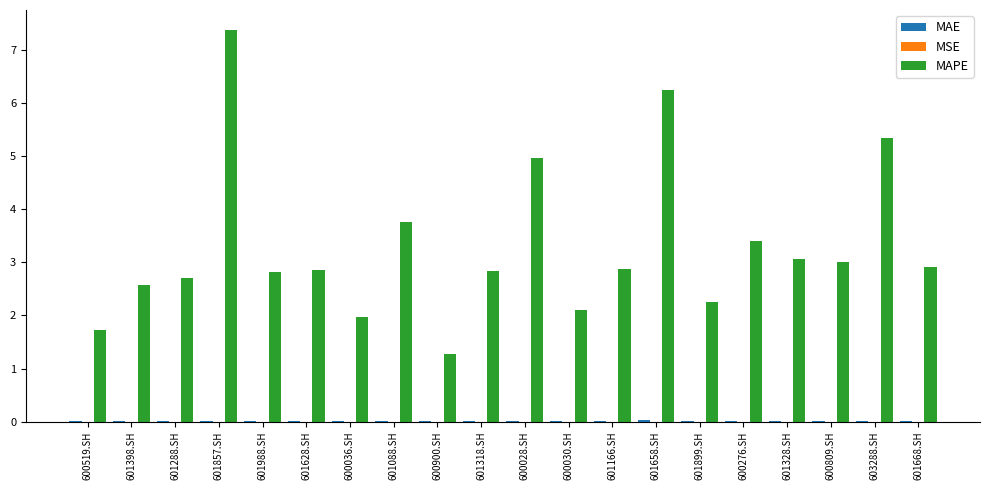

Are the bars horizontal?

No